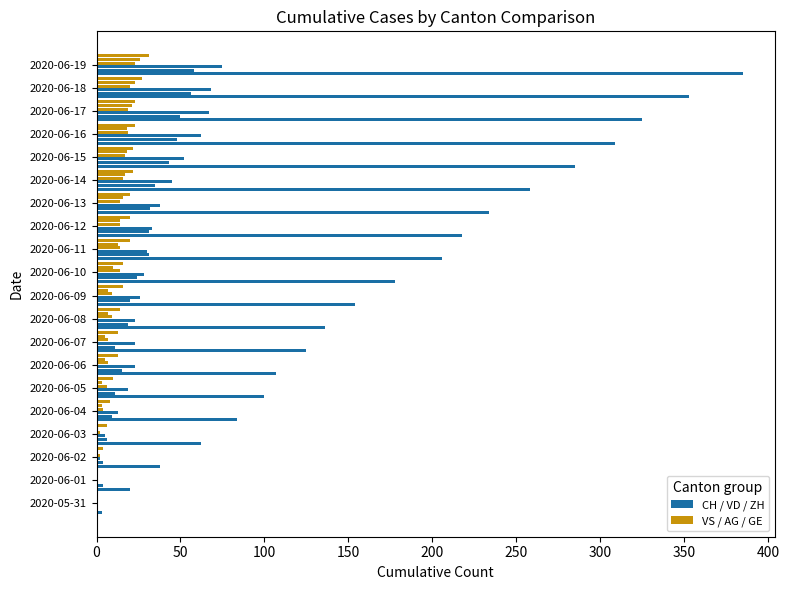

How many distinct data groups are displayed?

6